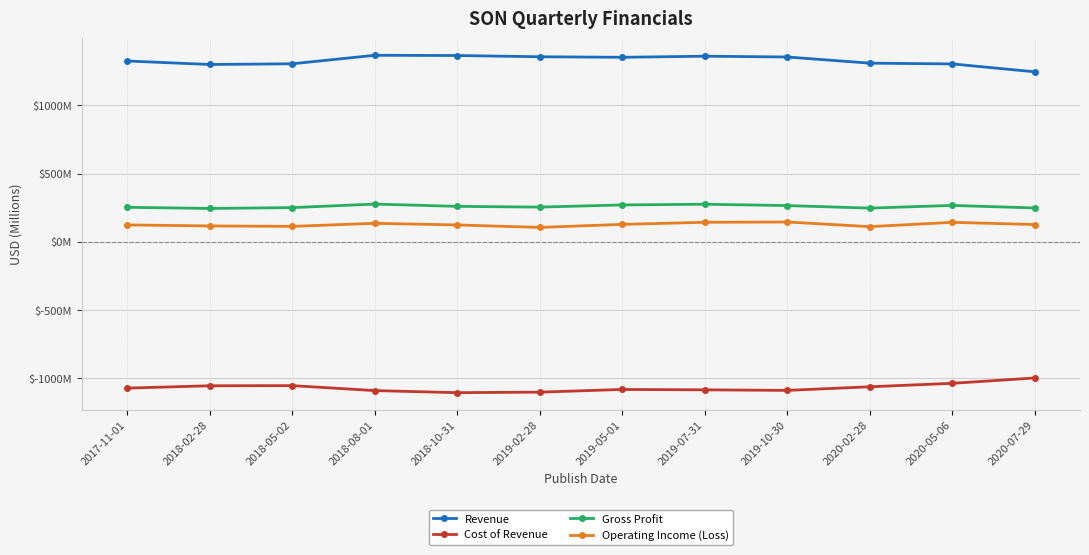

The Operating Income (Loss) series shows 127.6 at 2019-05-01. True or false?

True